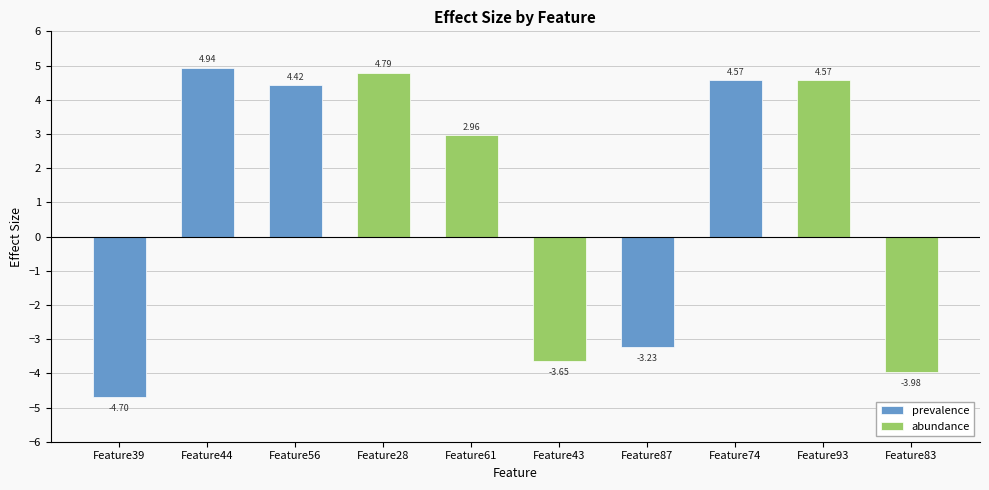

Between Feature28 and Feature61, which series saw the biggest shift?

abundance